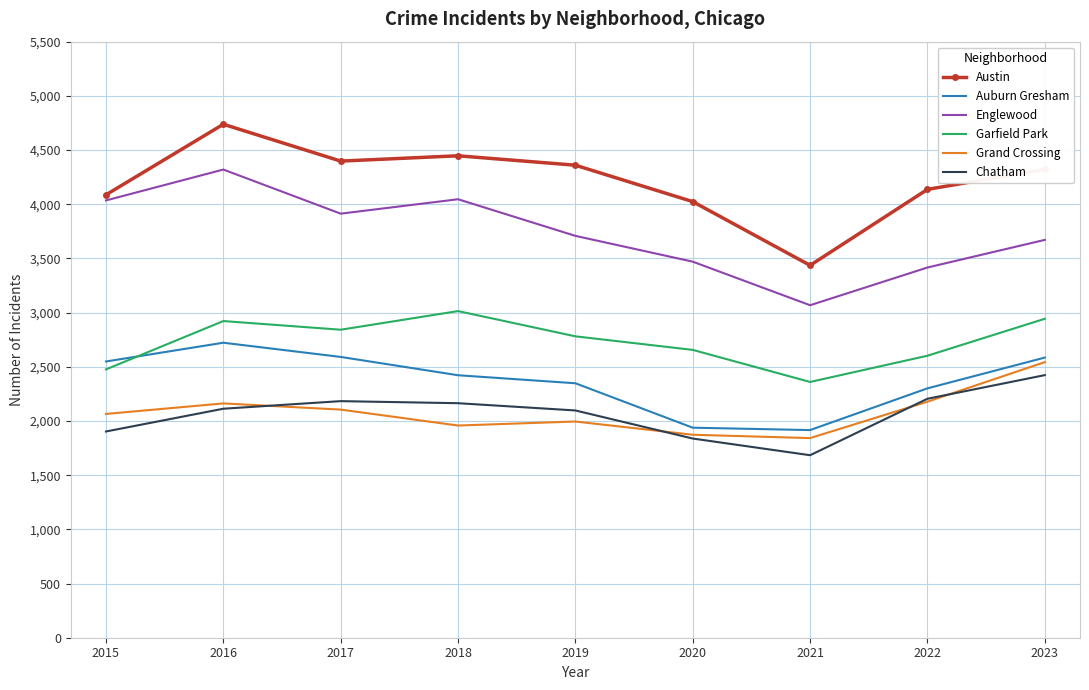

The Garfield Park series shows 835 at 2021. True or false?

False